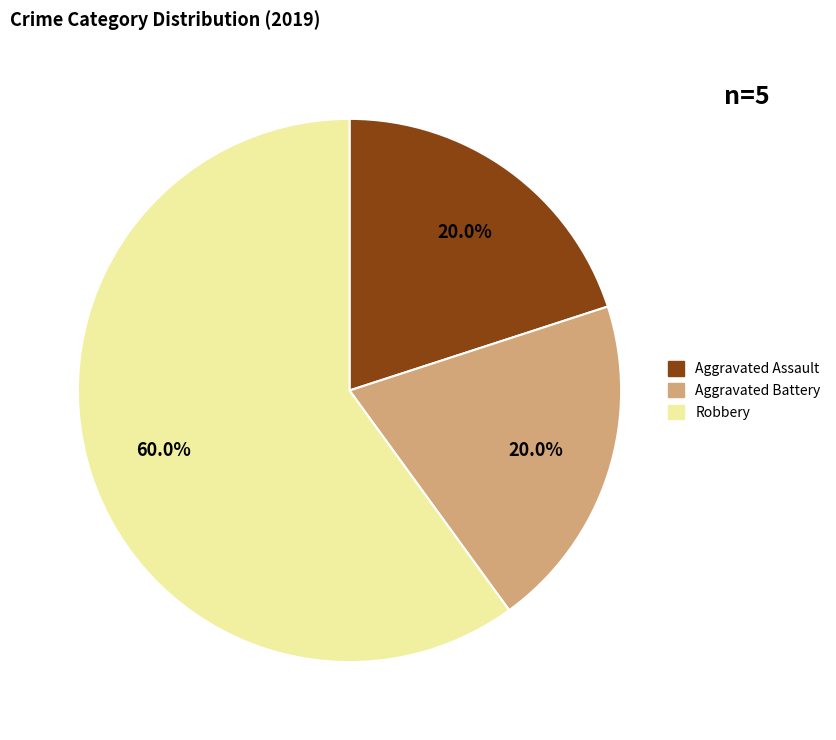

How much of the chart is everything except Robbery?

40.0%